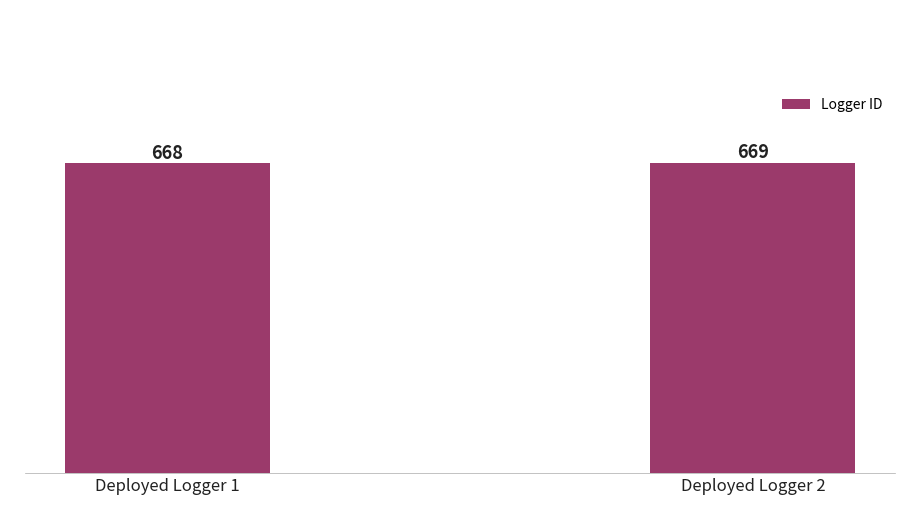

What is the change in value from Deployed Logger 1 to Deployed Logger 2?

+1